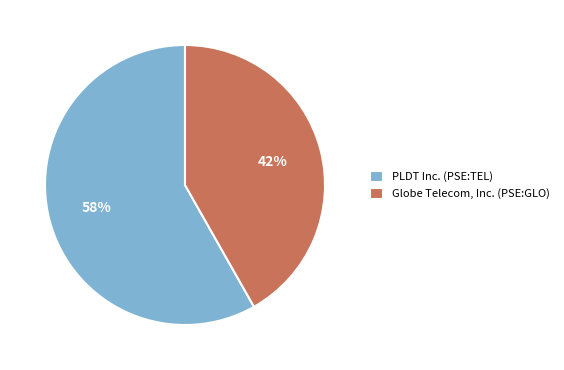

Which slice is the smallest?

Globe Telecom, Inc. (PSE:GLO)